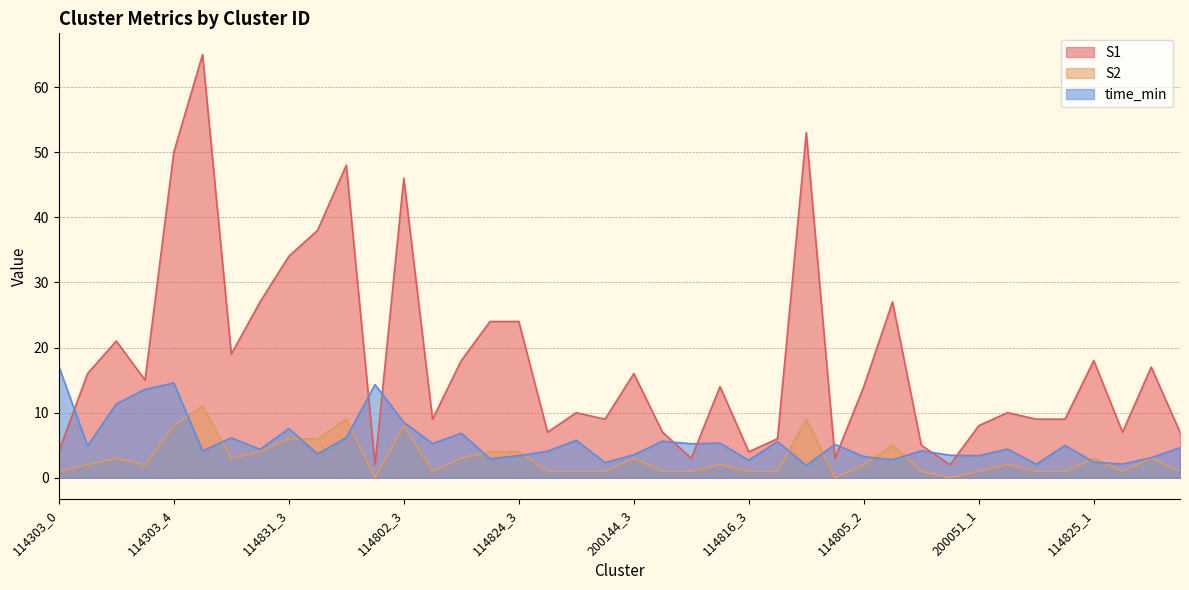

What is the spread (max minus min) of values at 114825_3?

14.0